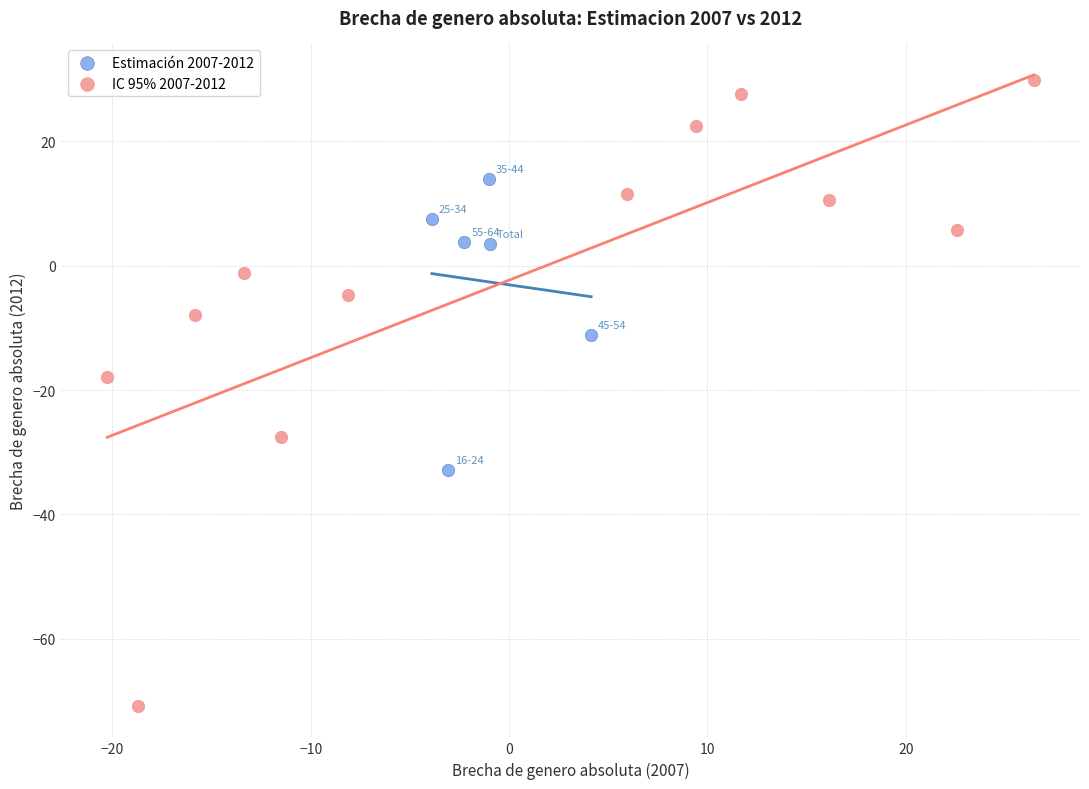

Which series reaches the maximum Y coordinate?

IC 95% 2007-2012